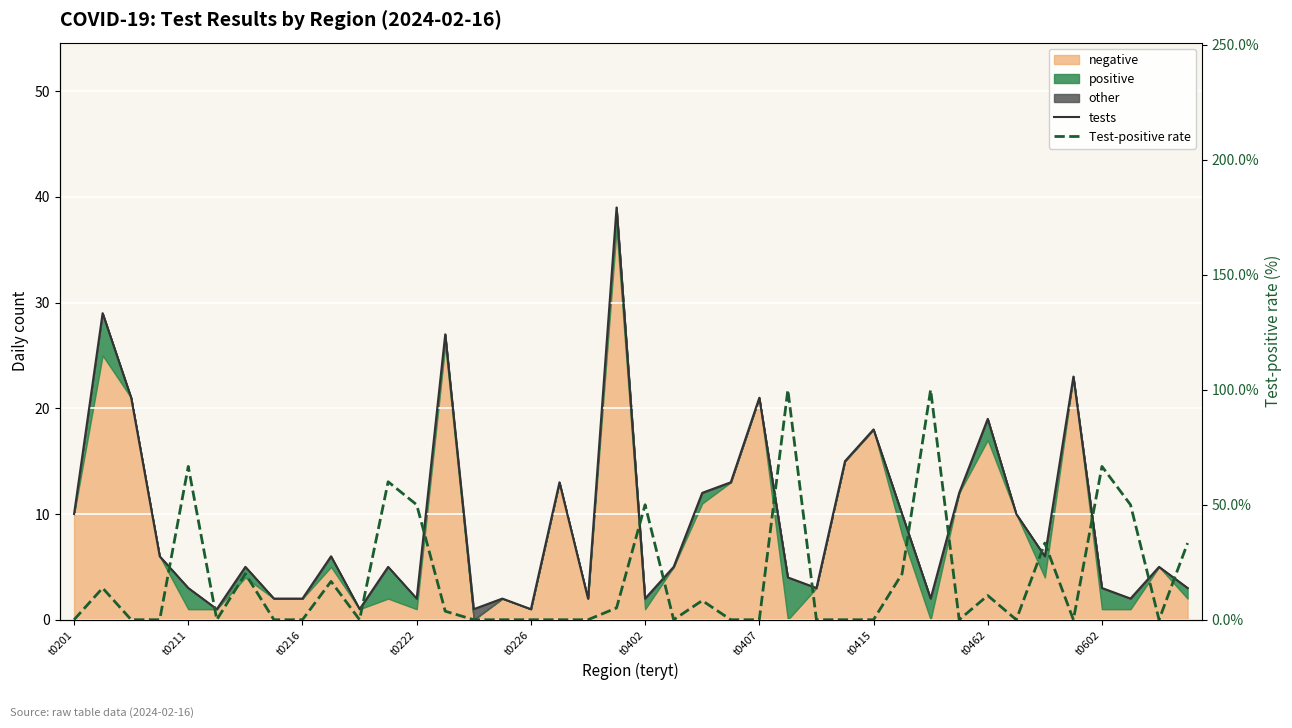

What is the value of the tests point at the 12th from the left?

5.0